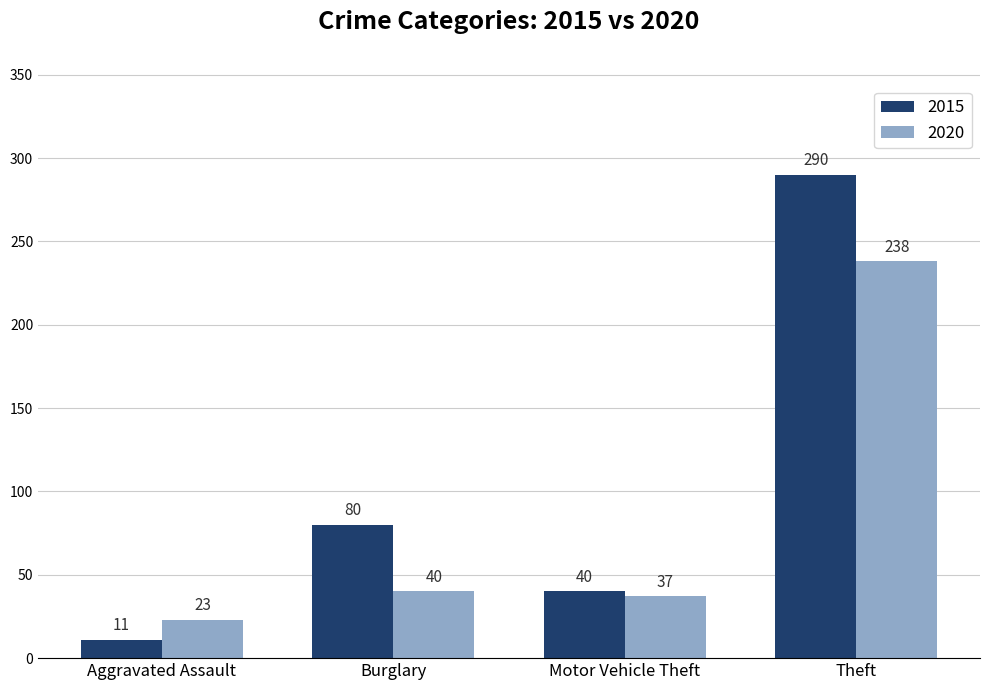

Read the 2020 value at Burglary.

40